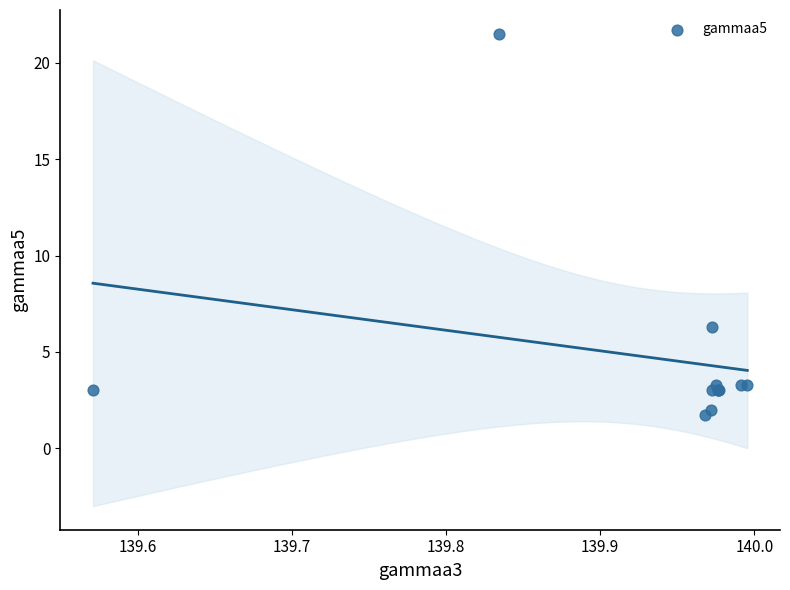

What Y value in the scatter plot is closest to 11?

6.3